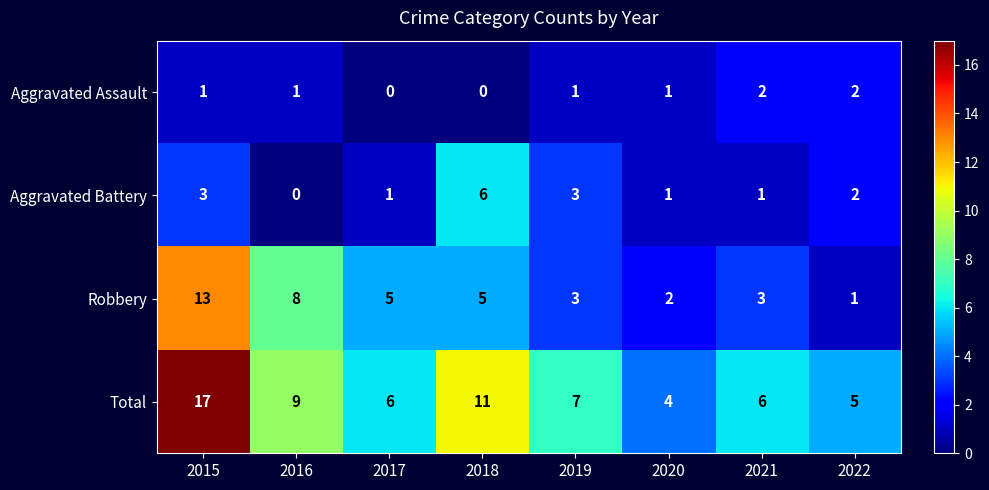

Which series has the largest total across all categories?

Total